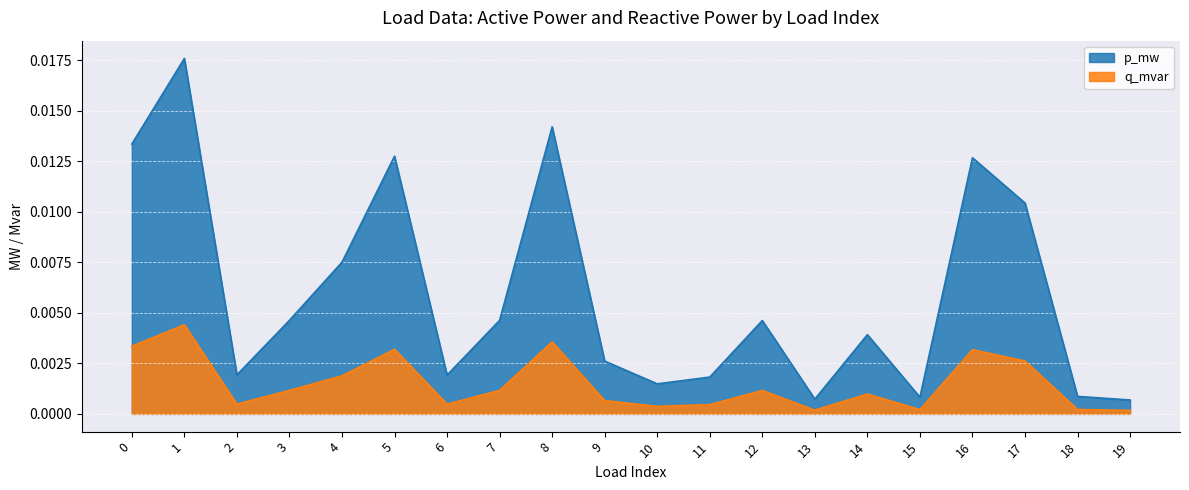

Which series changed the most between 10 and 14?

p_mw